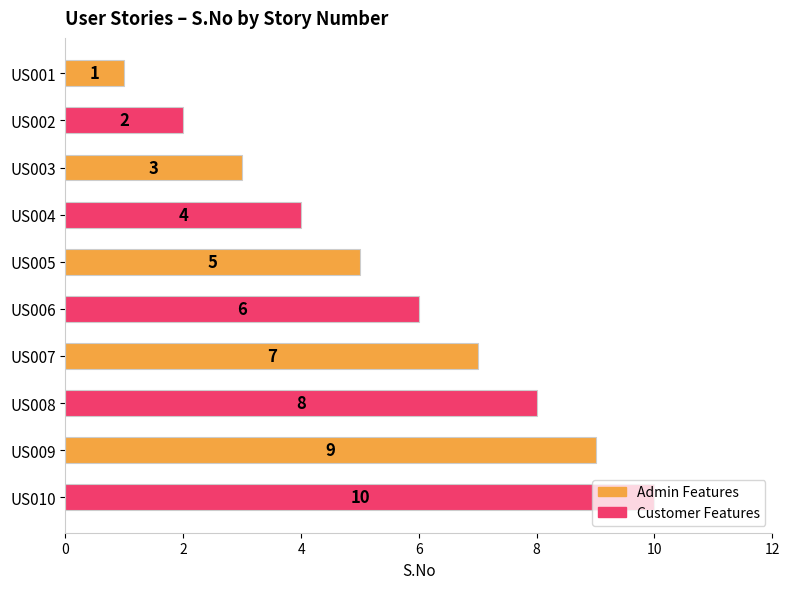

Is it true that the value at US010 is 13?

False